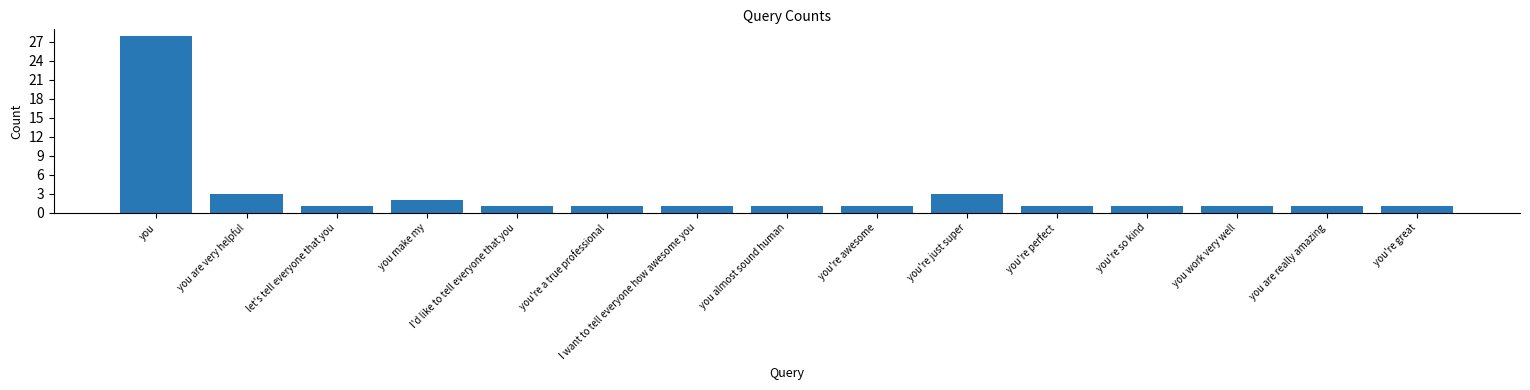

The value at you are really amazing is 1. True or false?

True